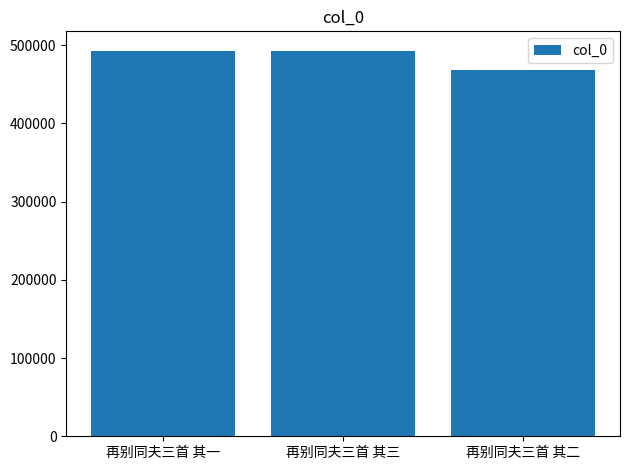

Between 再别同夫三首 其一 and 再别同夫三首 其二, which is larger?

再别同夫三首 其一